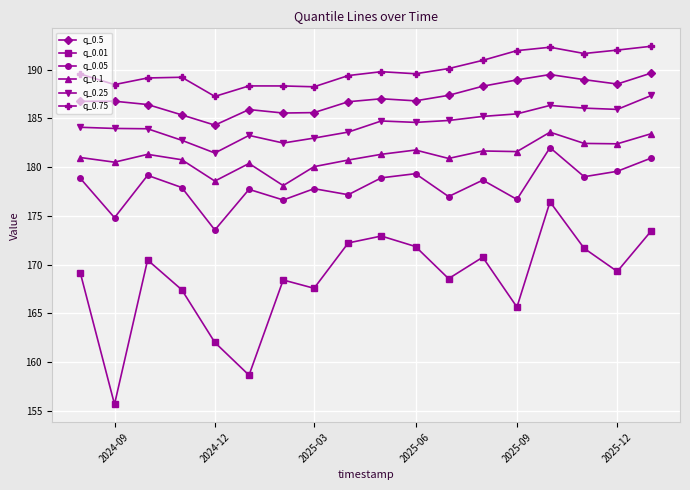

True or false: q_0.5 and q_0.1 cross at least once.

False